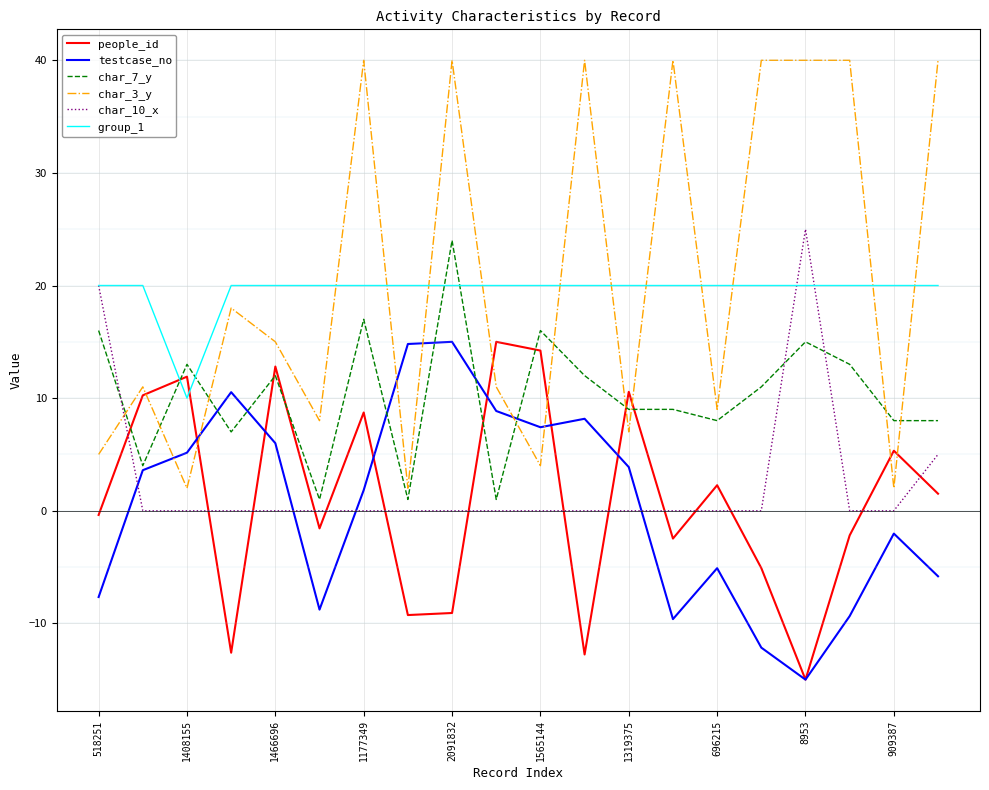

What is the difference between the second highest and second lowest values in the char_3_y series?

38.0